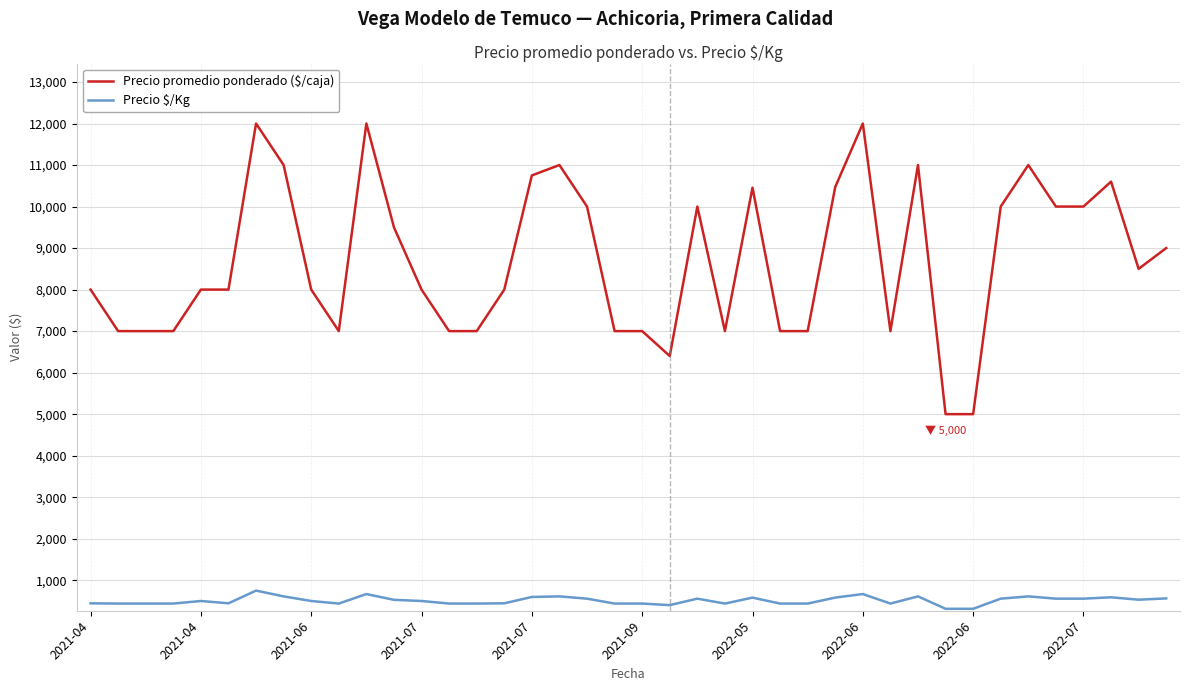

What is the lowest value of the Precio promedio ponderado ($/caja) series?

5000